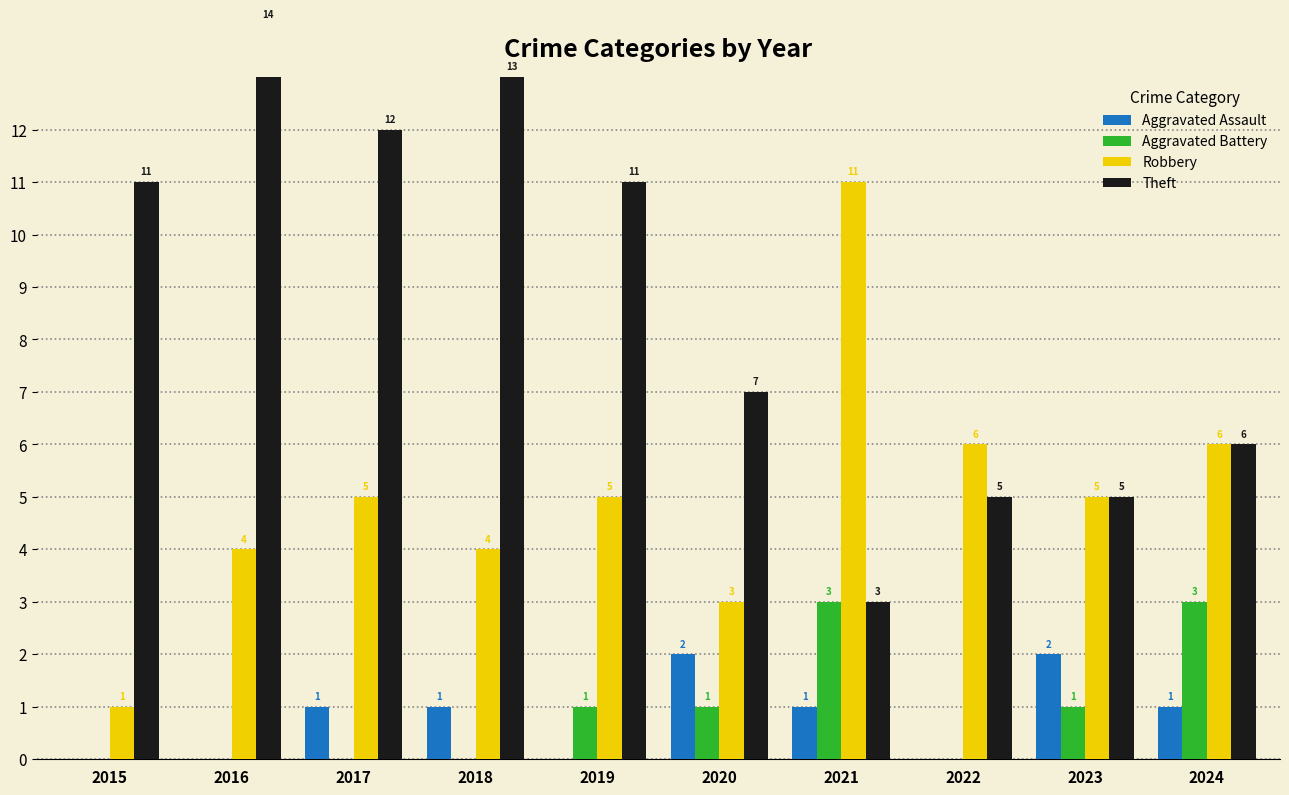

What is the difference between the second highest and minimum values in the Theft series?

10